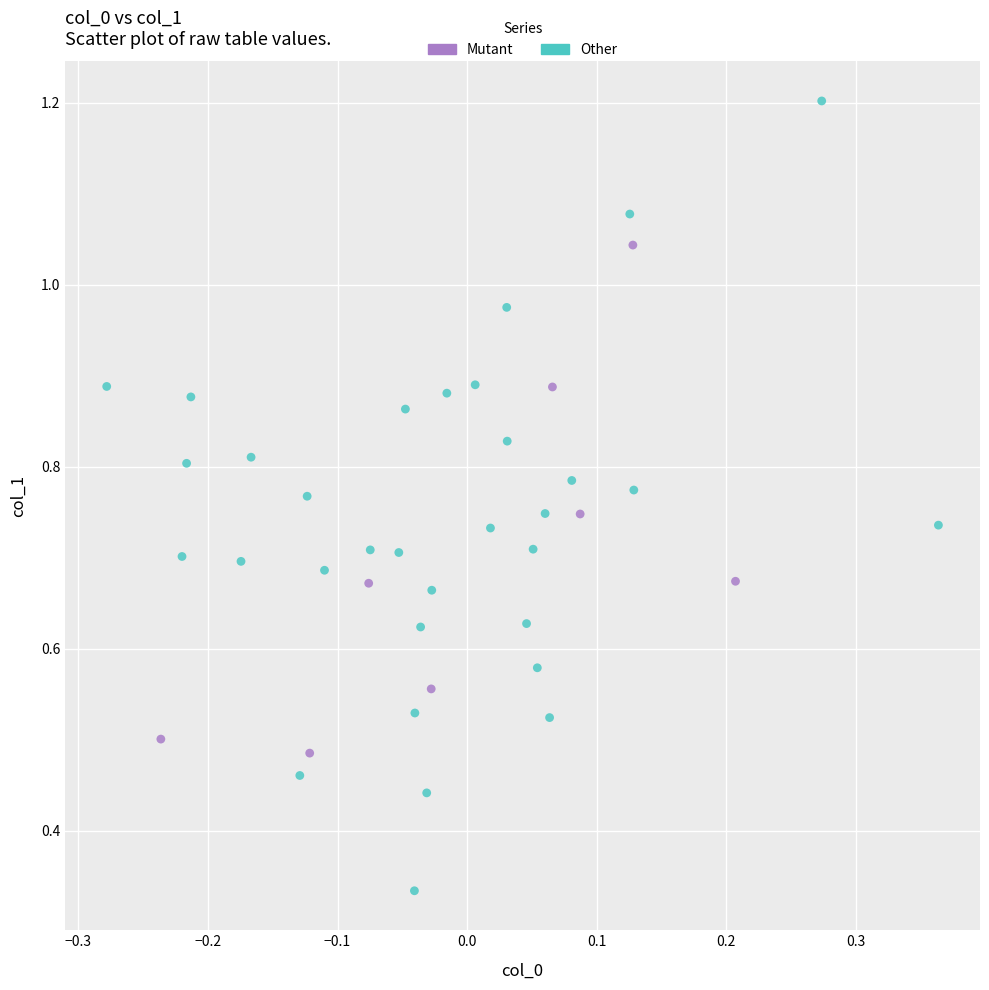

Which series contains the highest Y value?

Other